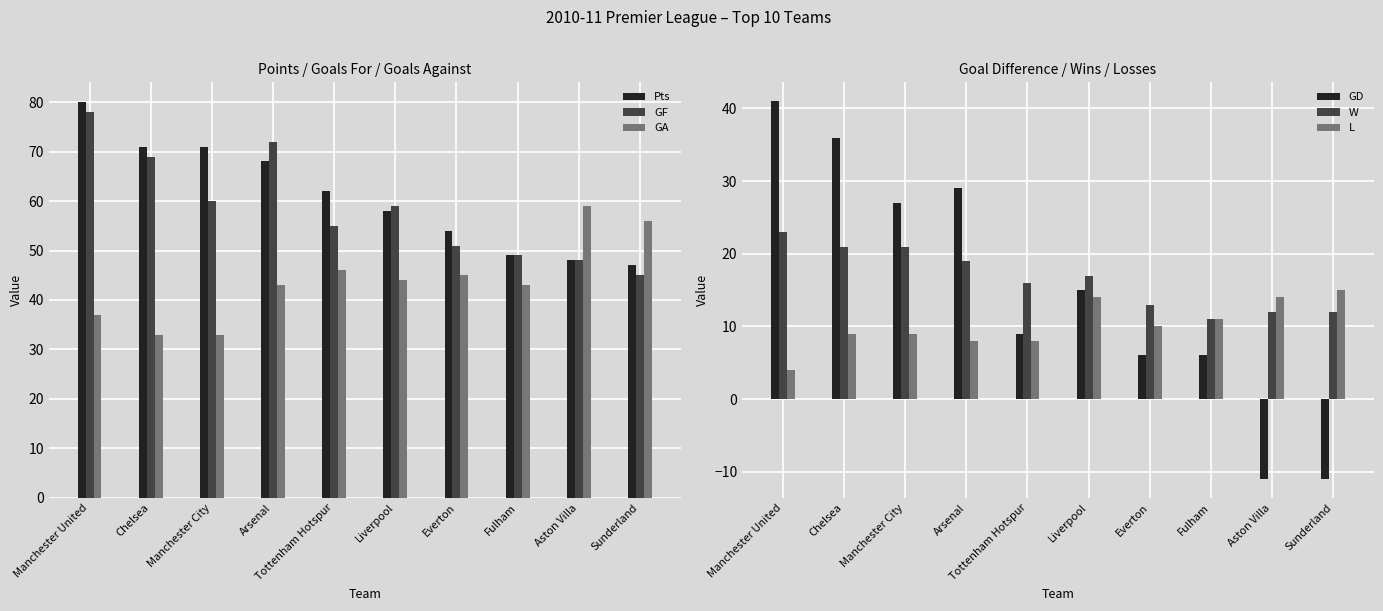

What is the label of the 7th bar from the right?

Arsenal